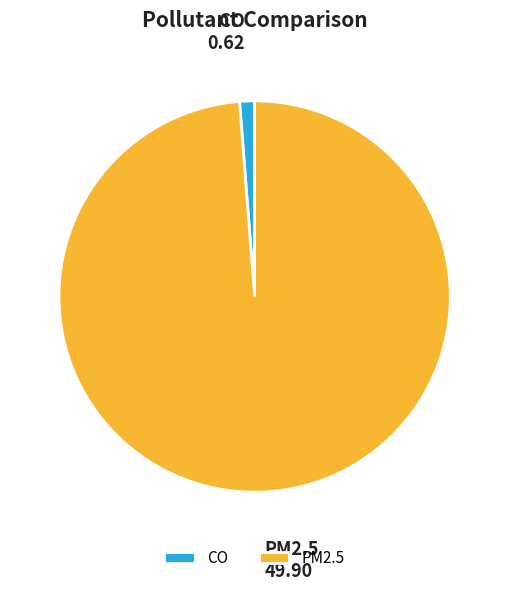

The PM2.5 slice represents 86% of the pie. True or false?

False